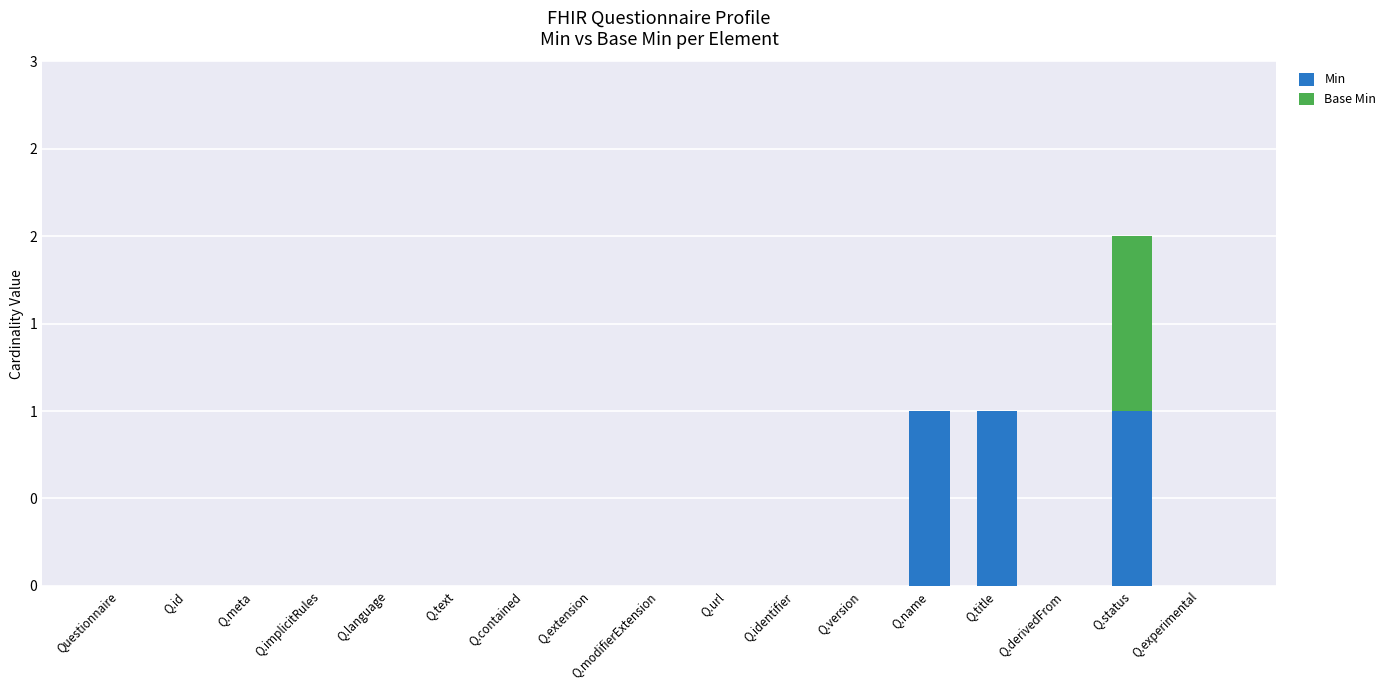

Which series has the largest total across all categories?

Min